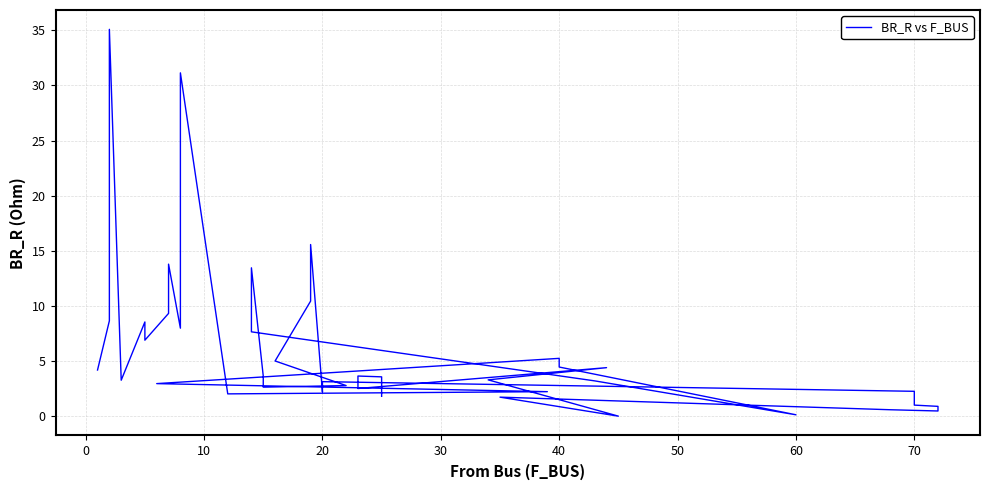

The value at 20 is 3.8. True or false?

False